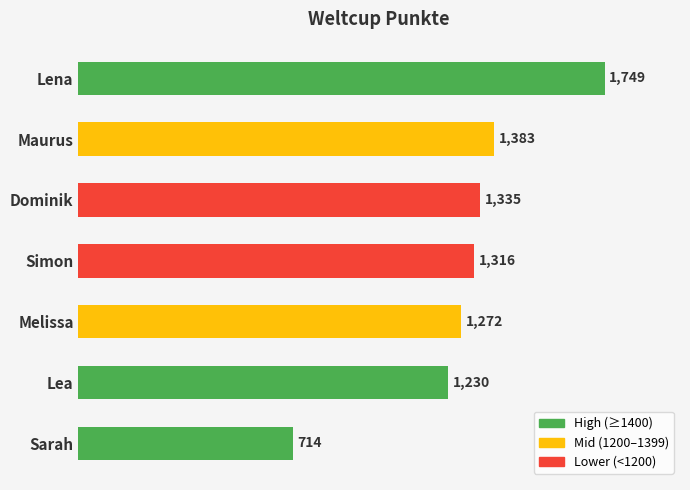

Rank the categories by value from lowest to highest.

Sarah, Lea, Melissa, Simon, Dominik, Maurus, Lena